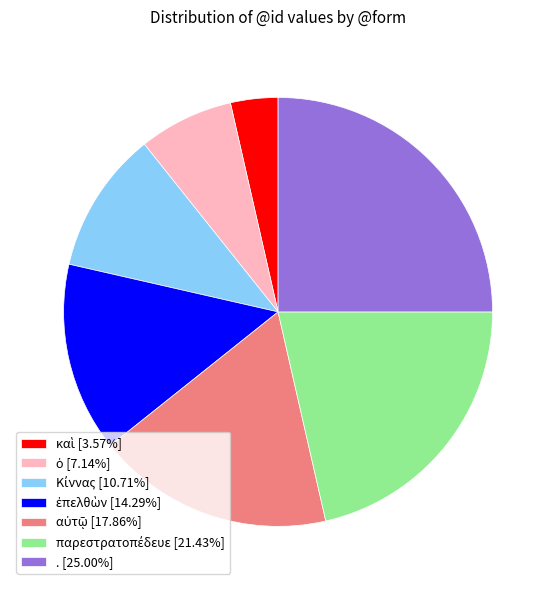

Is there any slice that represents more than half of the pie?

No